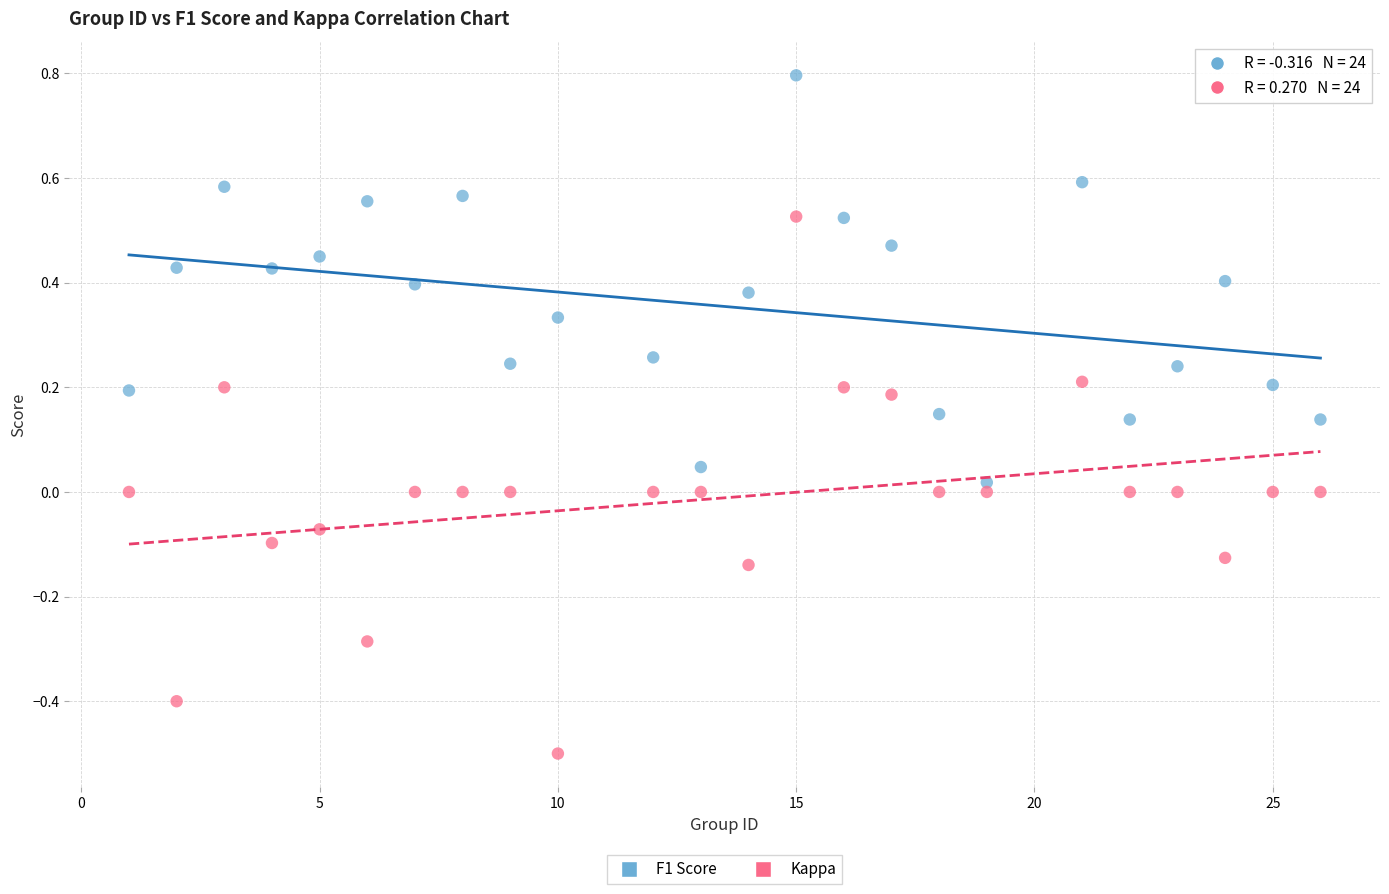

Which series reaches the minimum Y coordinate?

Kappa